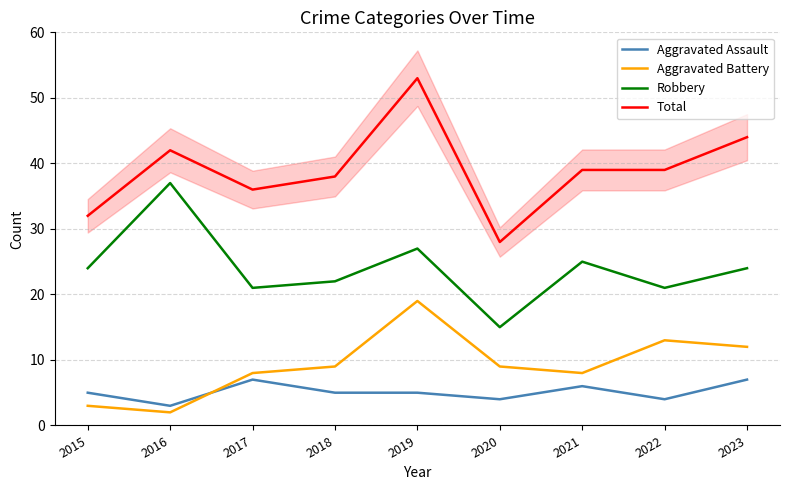

Is it true that Total equals 38 at 2018?

True